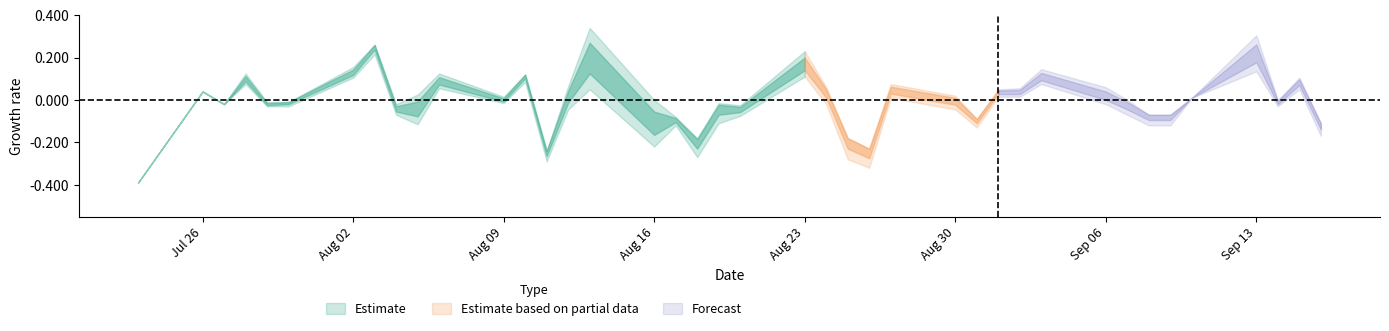

What is the smallest value displayed?

-0.4